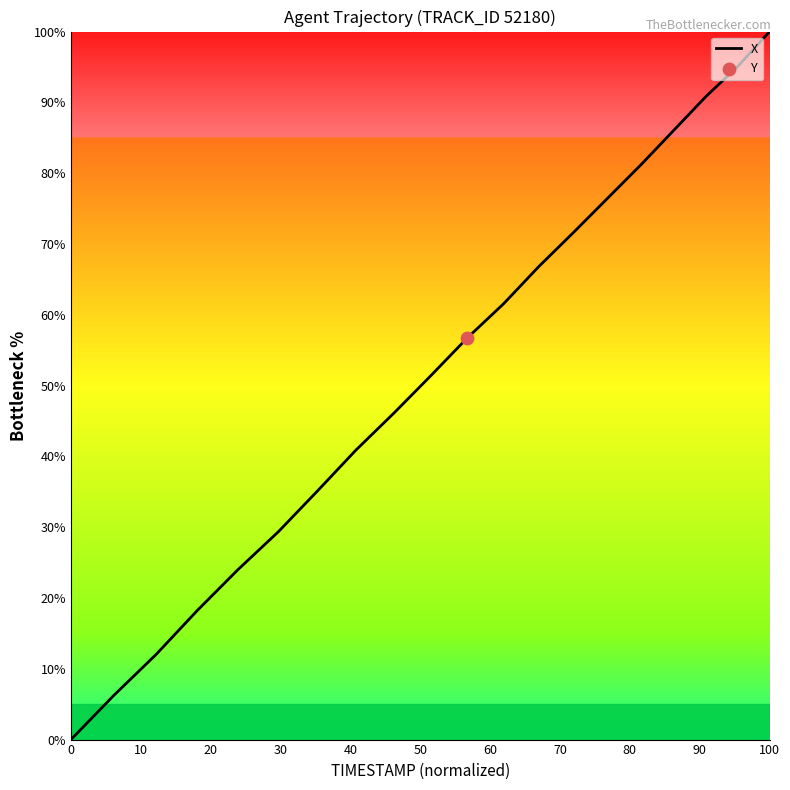

What is the maximum value shown in the chart?

100.0